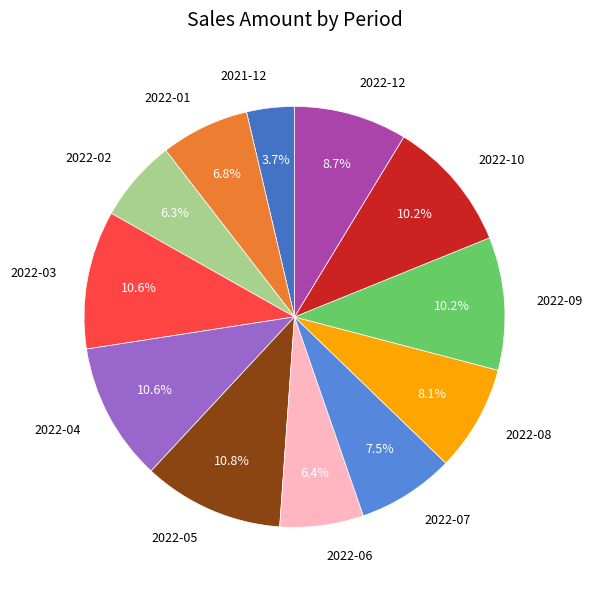

Do 2022-05 and 2022-04 together represent more than half of the pie?

No